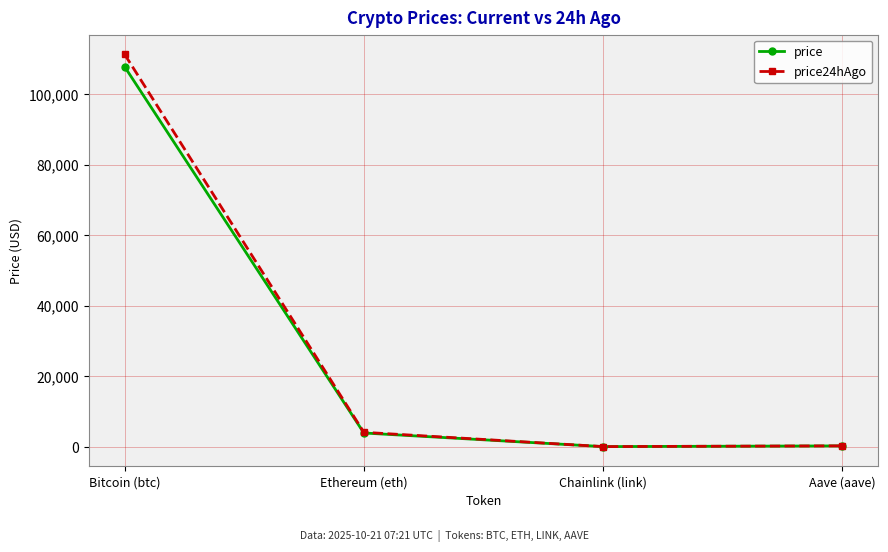

Which series has the largest range (max minus min)?

price24hAgo